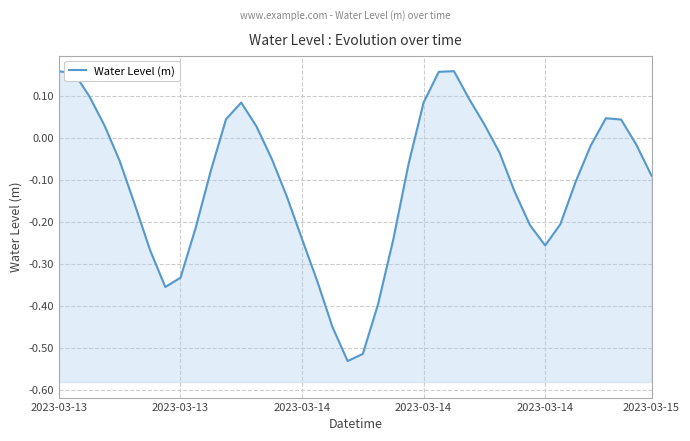

How many points are higher than both their immediate neighbors (excluding endpoints)?

3